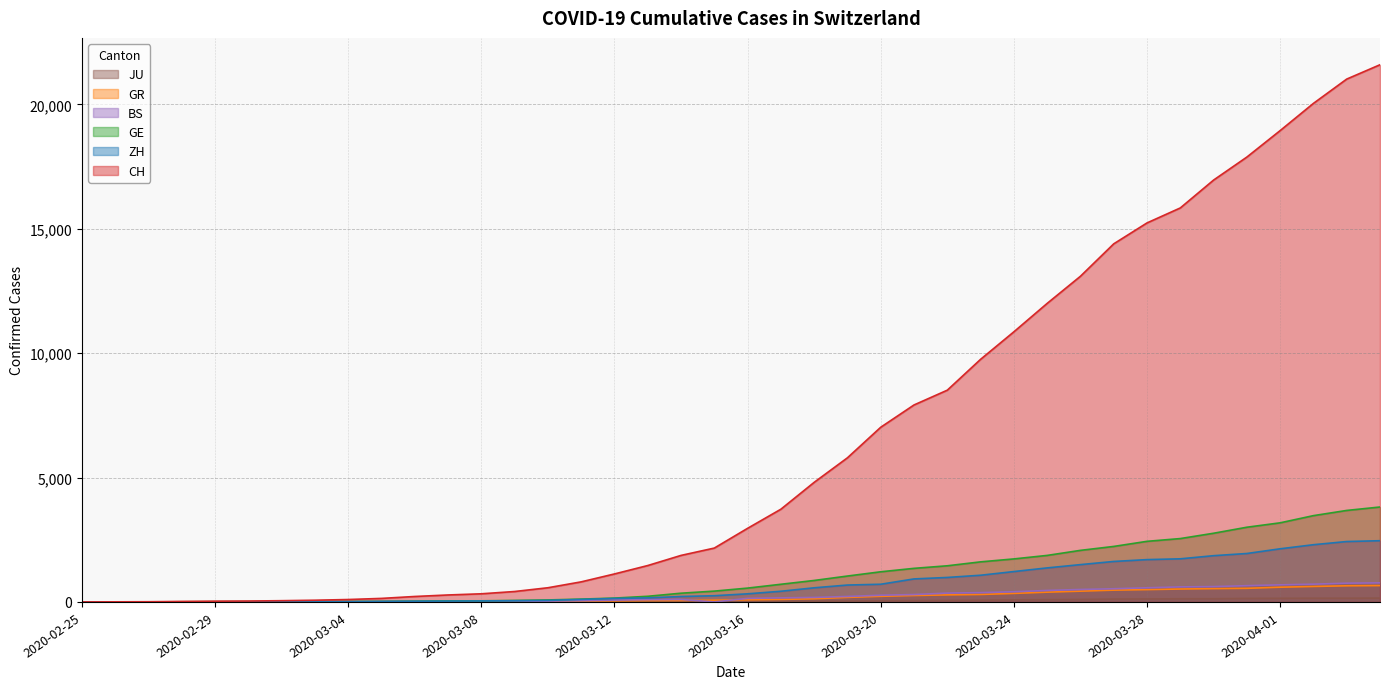

Is it true that BS equals 374 at 2020-03-23?

True